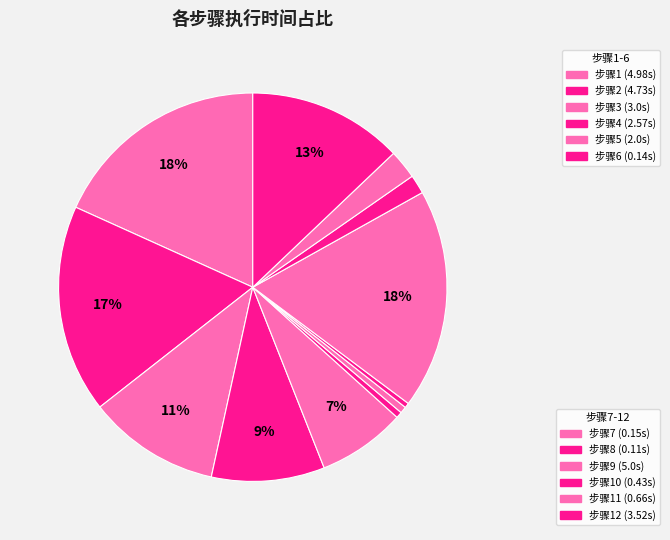

How many slices are in this pie chart?

12